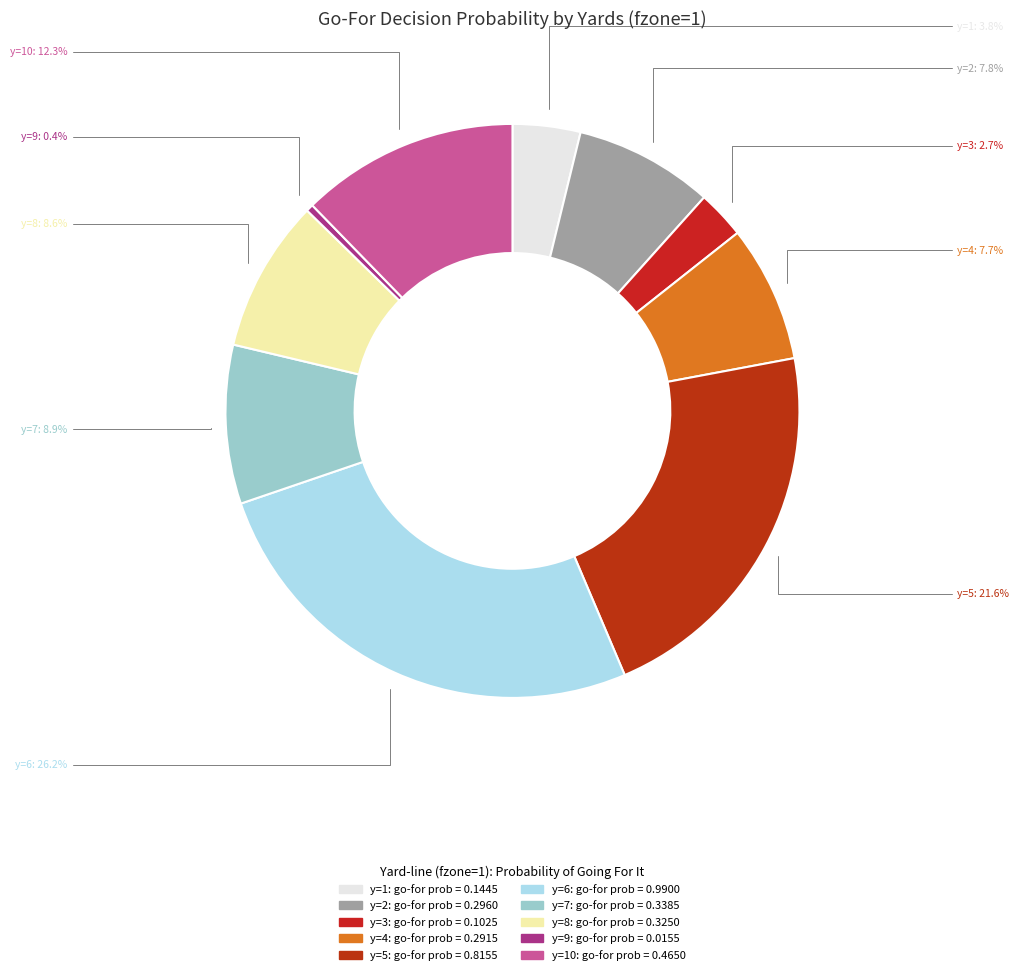

Which category has the biggest portion of the pie?

y=6